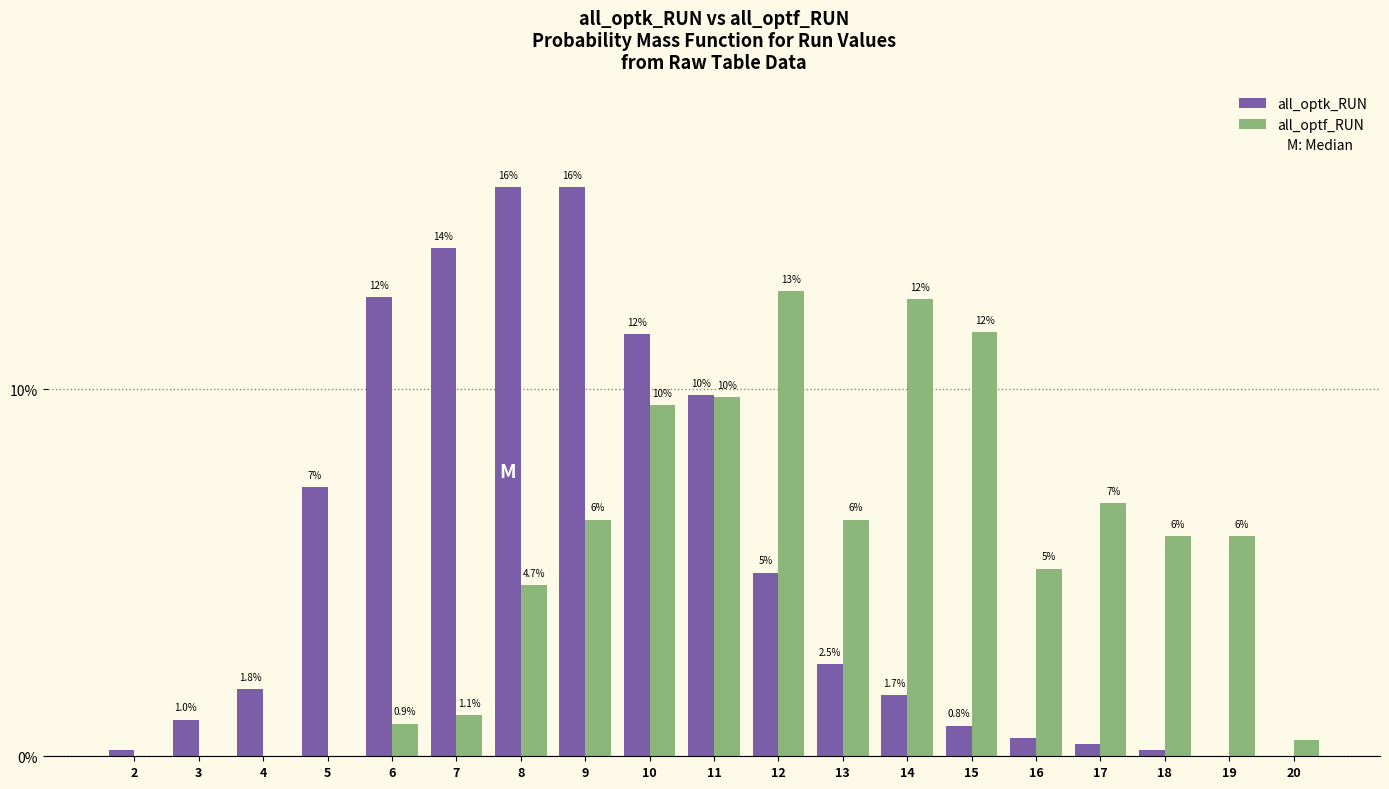

What are all the series names shown in the legend?

all_optk_RUN, all_optf_RUN